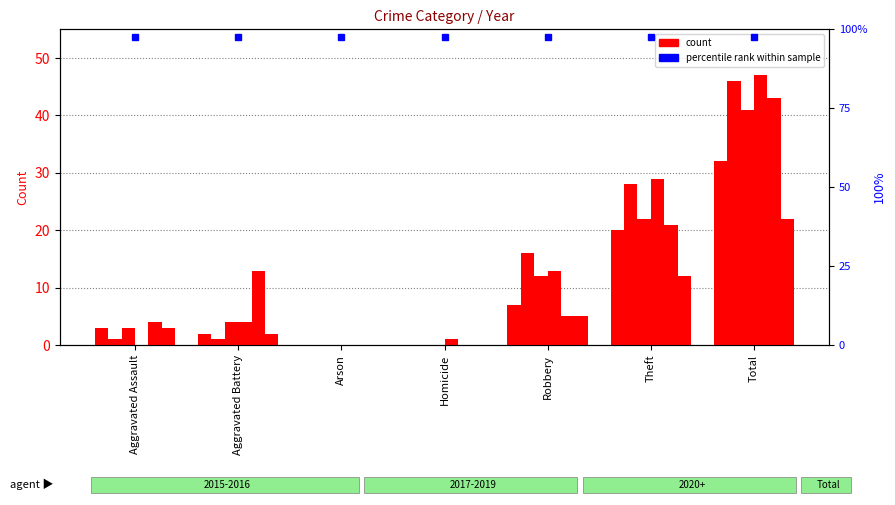

What is the sum of all 2015 values?

64